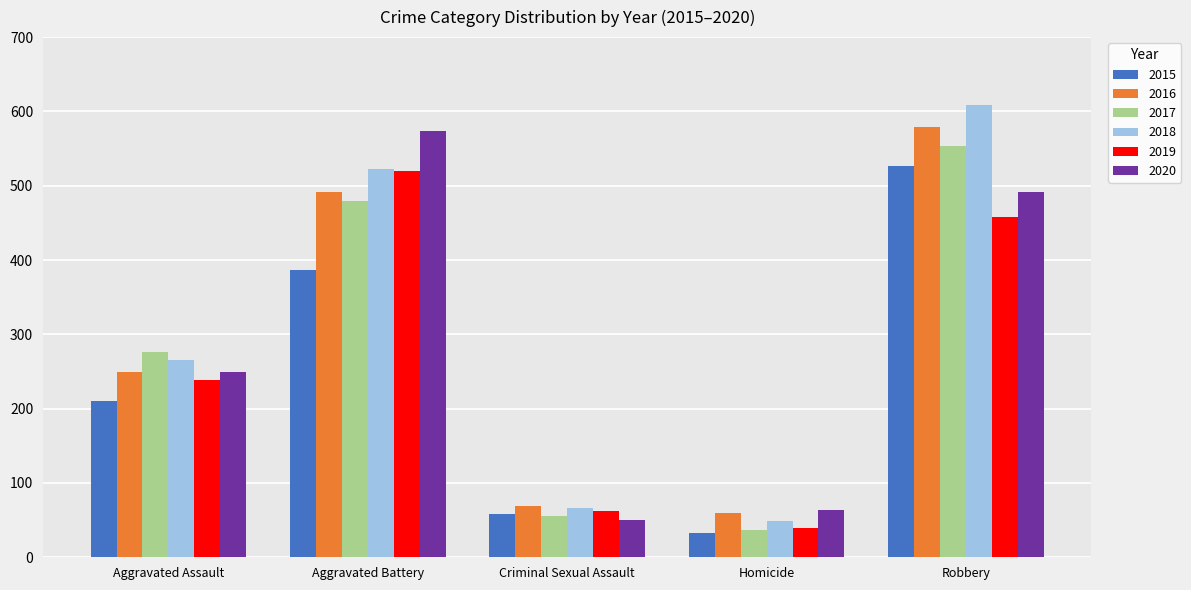

Count the number of data series in this chart.

6